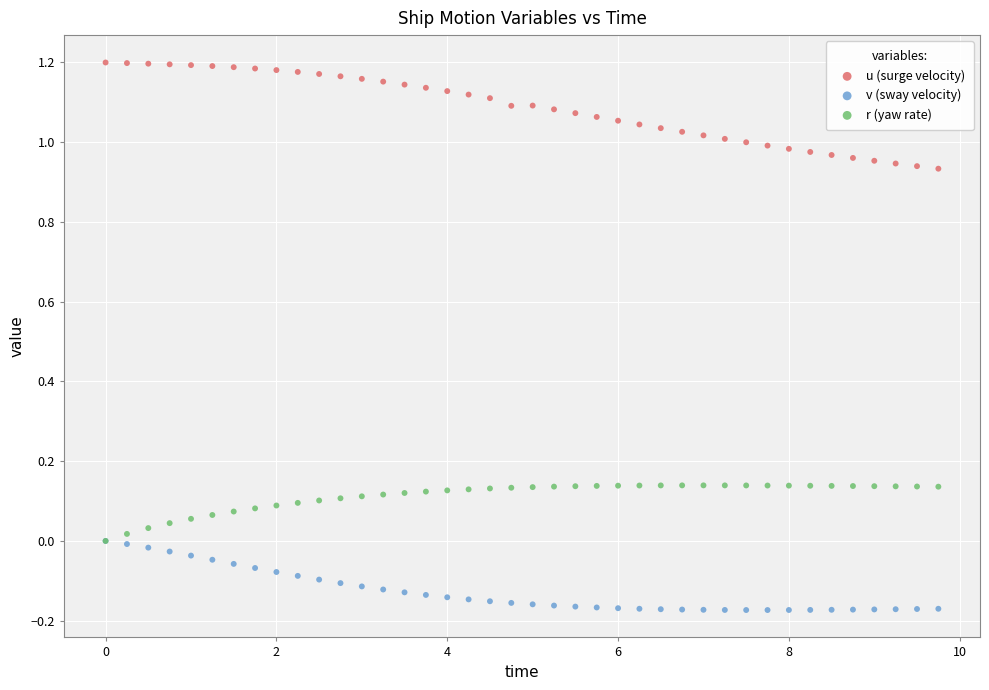

What are all the series names shown in the legend?

u (surge velocity), v (sway velocity), r (yaw rate)